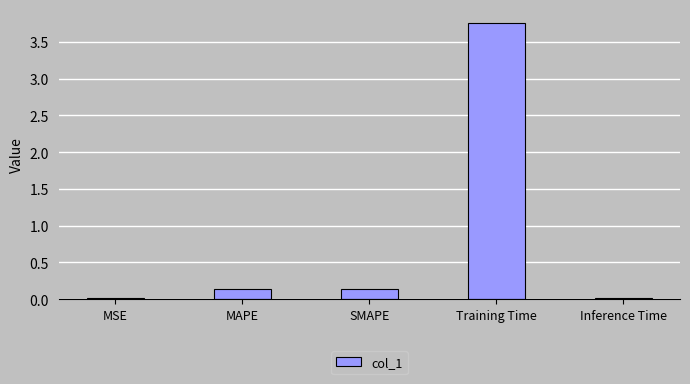

Which category has the highest value across all series?

Training Time